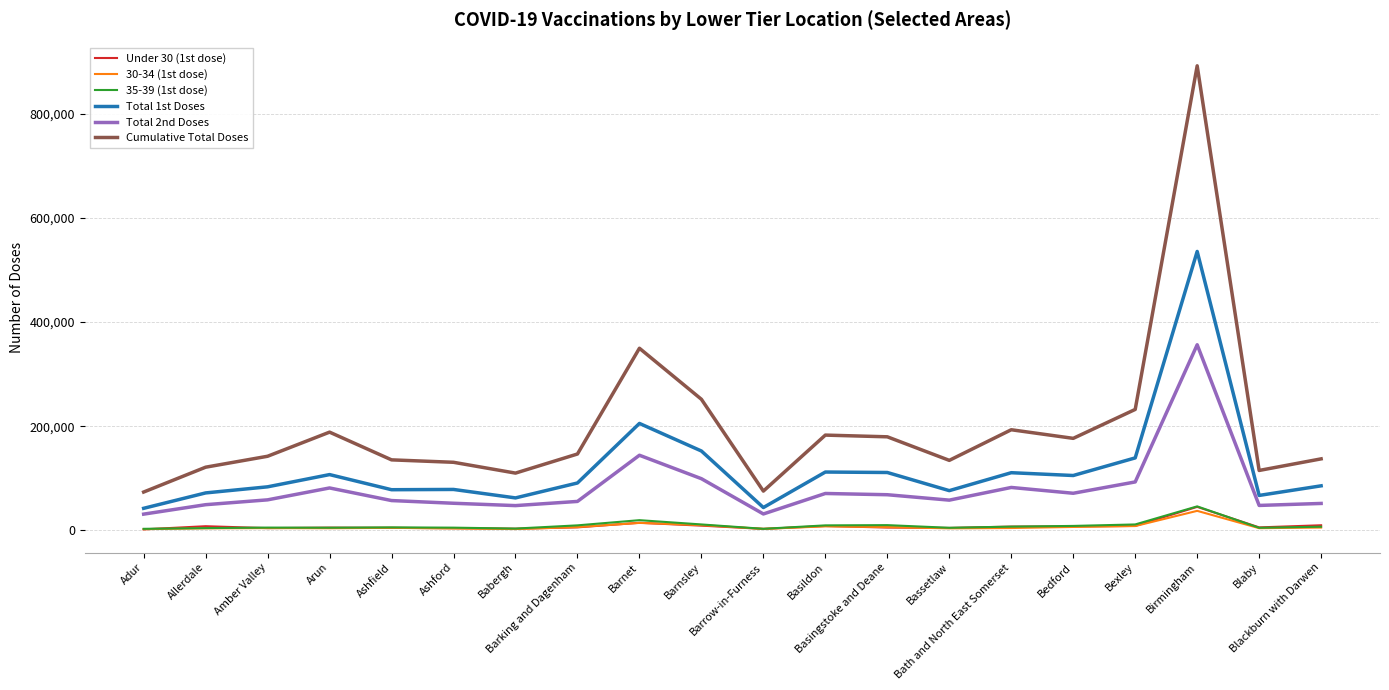

What is the smallest value displayed?

2006